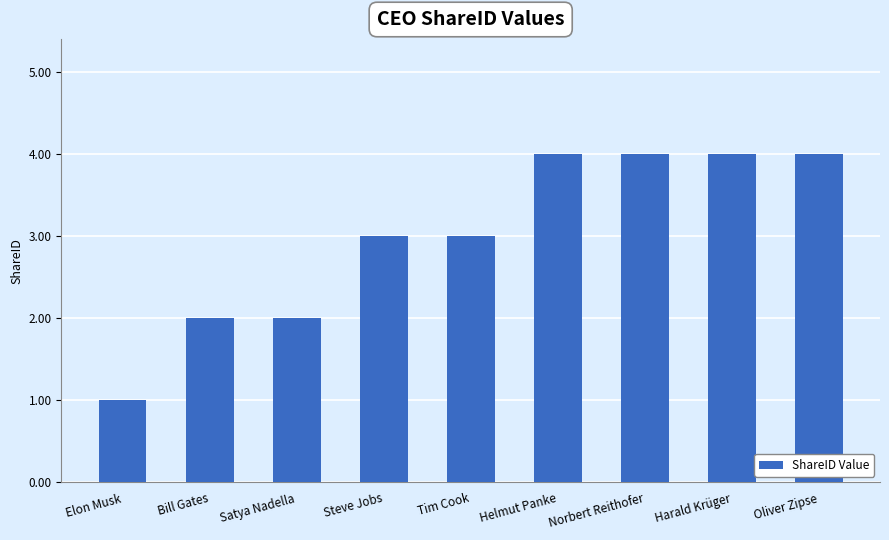

Count the number of categories in the chart.

9